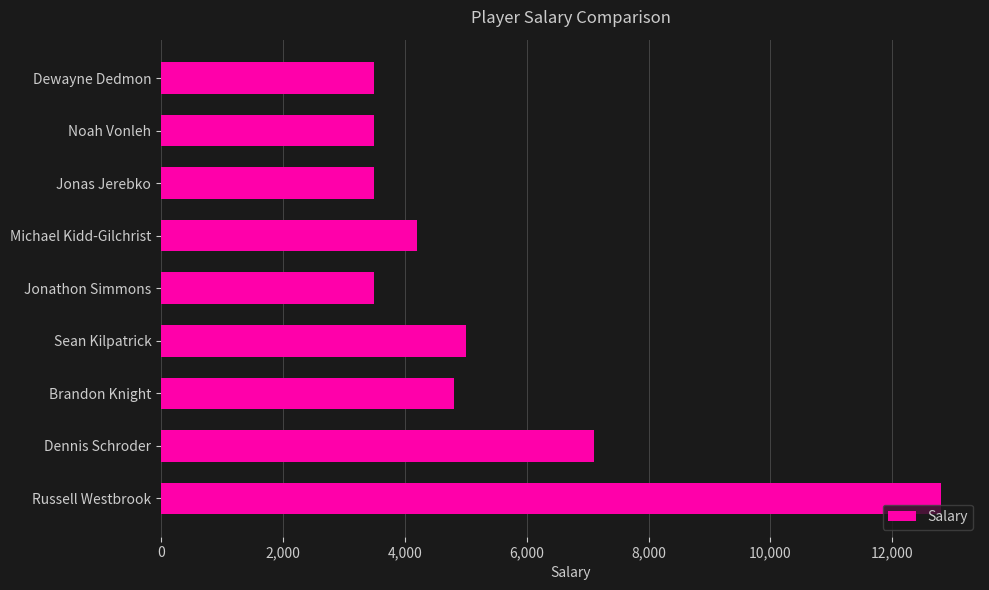

At which label is the value closest to 8150?

Dennis Schroder